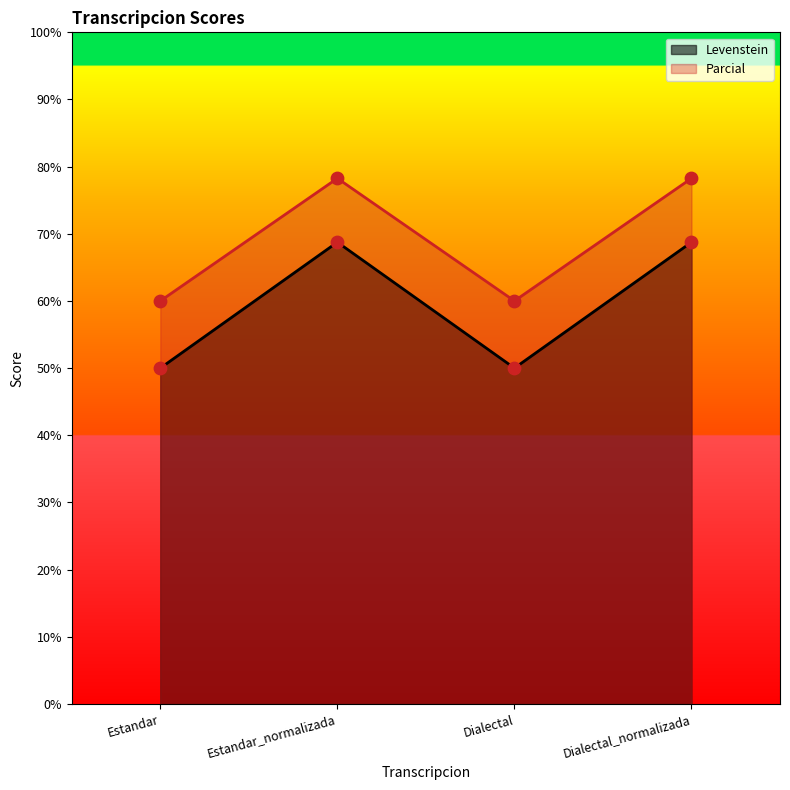

Is the value of Parcial at Dialectal_normalizada greater than the value of Levenstein at Estandar?

Yes